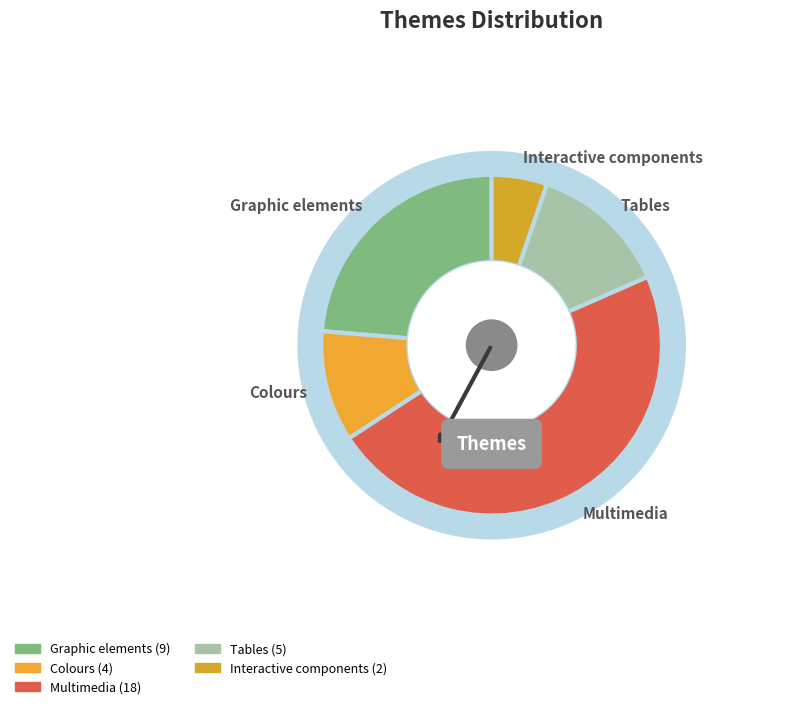

To the nearest percent, what is the combined percentage of Graphic elements and Interactive components?

29%